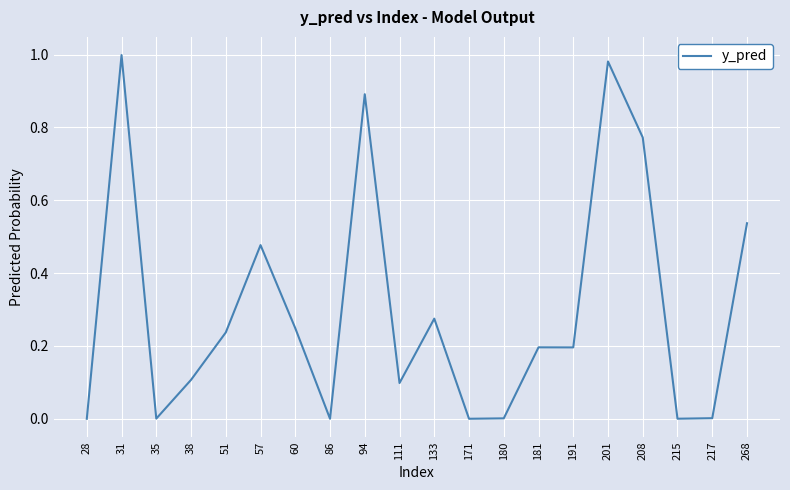

How many lines are shown in the chart?

1